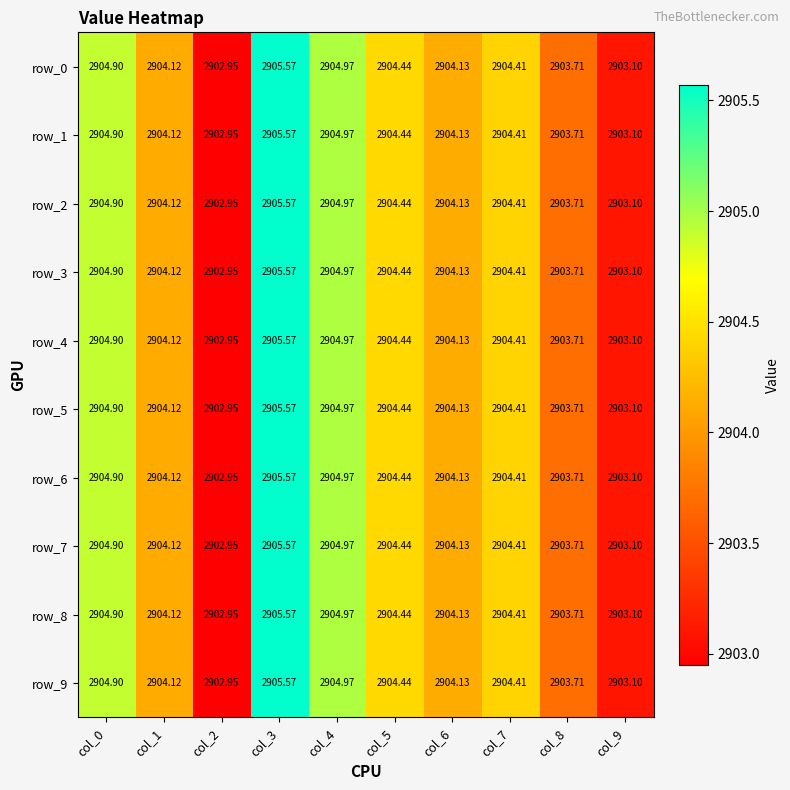

Is the value of row_3 at col_9 greater than the value of row_1 at col_8?

No